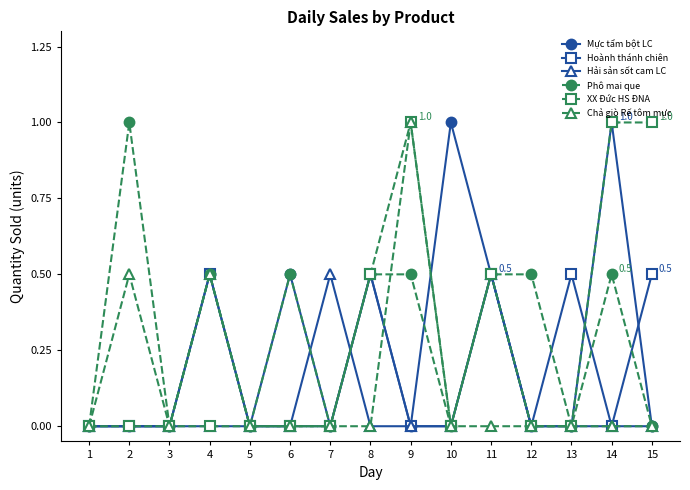

What is the total value across all series at 13?

0.5